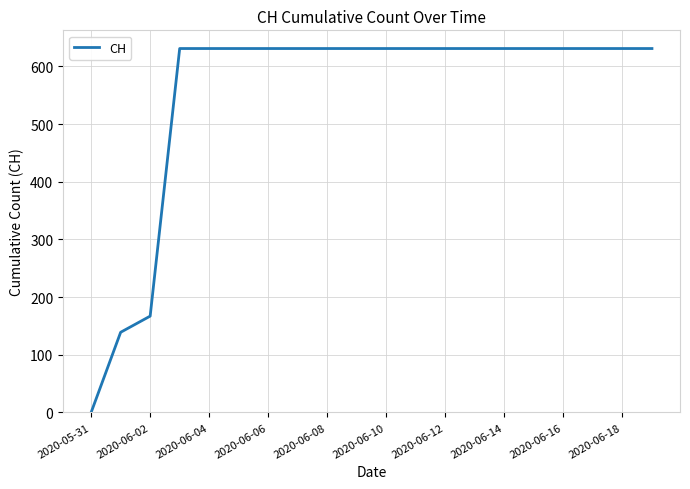

What is the maximum value shown in the chart?

631